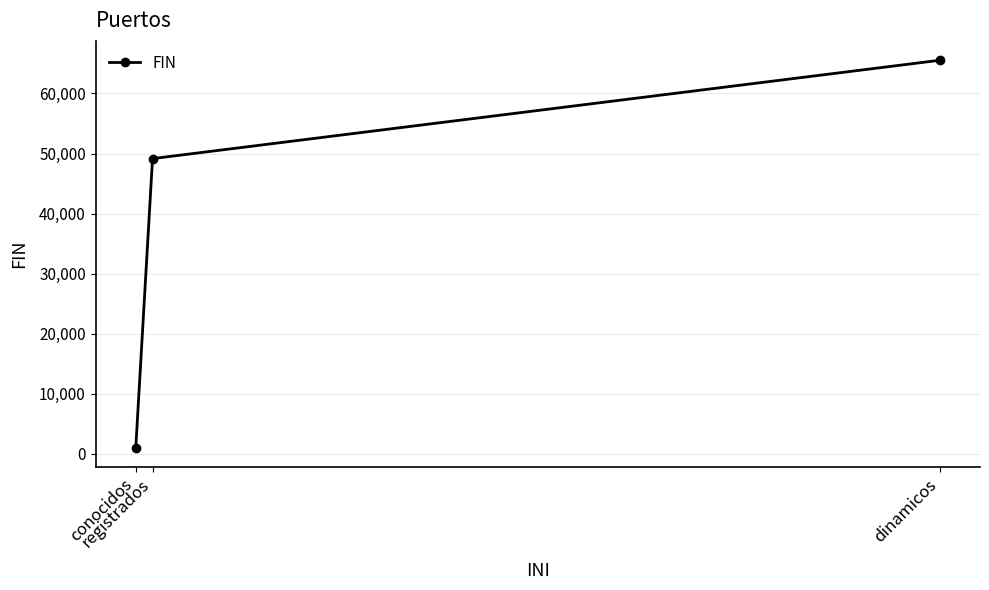

What is the label of the 1st point from the left?

conocidos